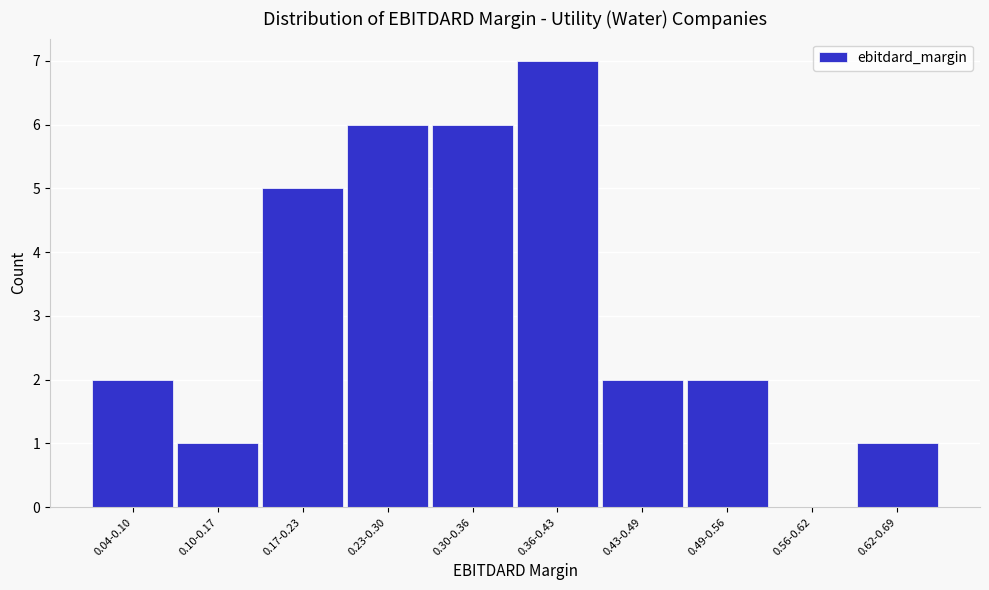

Reading left to right, what are all the values shown in this chart?

0.04-0.10=2	0.10-0.17=1	0.17-0.23=5	0.23-0.30=6	0.30-0.36=6	0.36-0.43=7	0.43-0.49=2	0.49-0.56=2	0.56-0.62=0	0.62-0.69=1